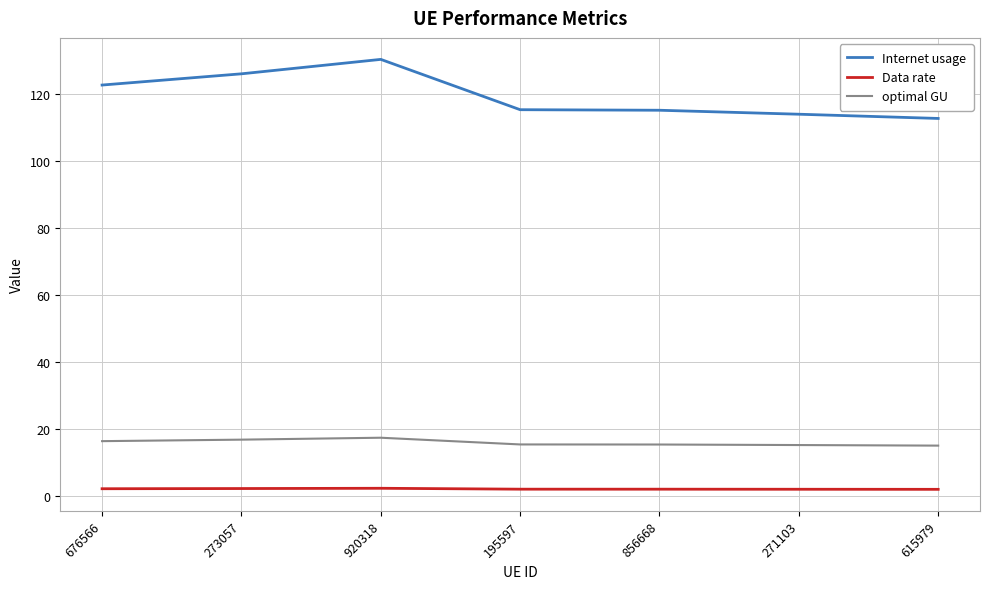

At 920318, list the series in order from largest to smallest.

Internet usage, optimal GU, Data rate